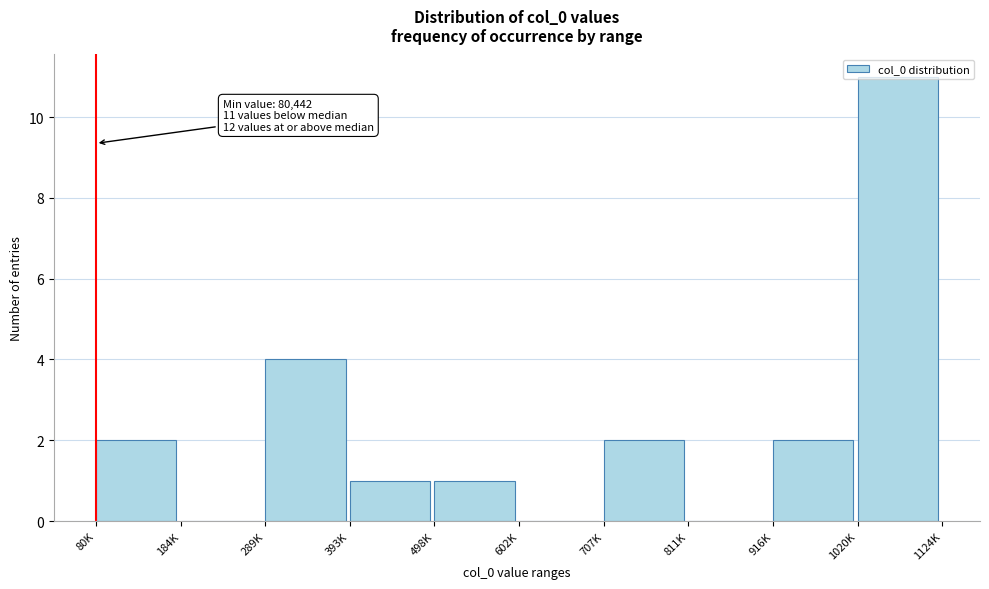

What is the sum of the values at 289K and 80K?

6